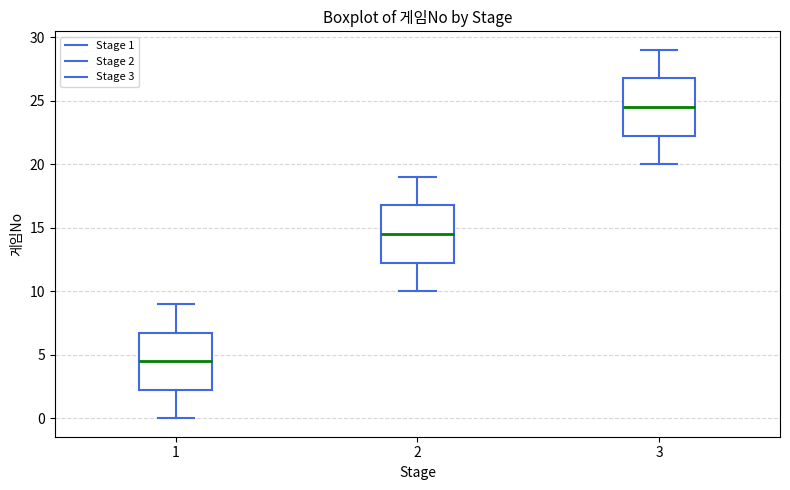

Reading left to right, transcribe this box plot: for each box, give where its median line is, the range the box spans, and where its two whiskers end, as read against the y-axis. The values are not printed on the chart, so give them approximately, as read against the axis.

1: median 4.5, box 2.5 to 7.0, whiskers 0.0 to 9.0
2: median 14.5, box 12.5 to 17.0, whiskers 10.0 to 19.0
3: median 24.5, box 22.5 to 27.0, whiskers 20.0 to 29.0